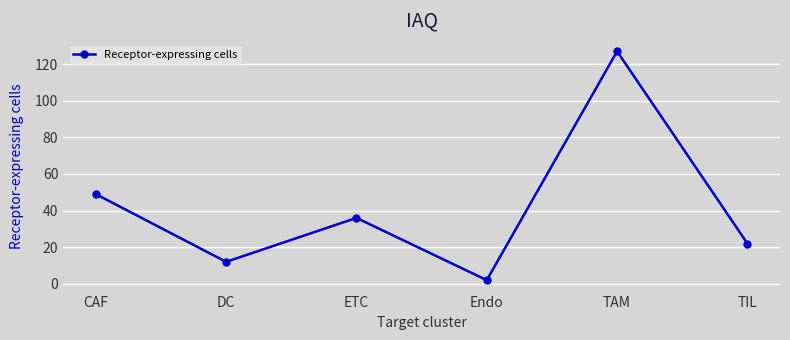

Is it true that the value at TIL is 31?

False